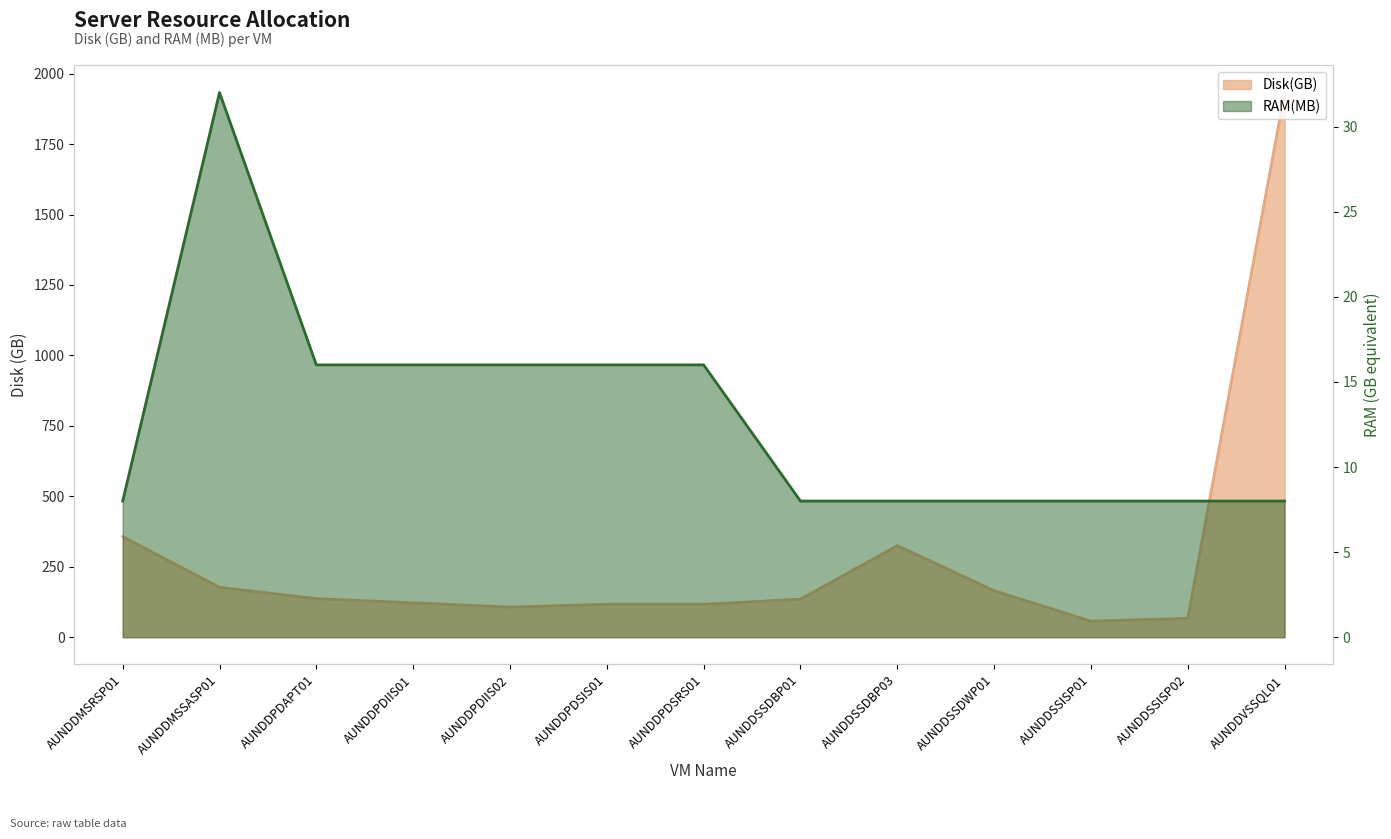

What is the highest value of the Disk(GB) series?

1933